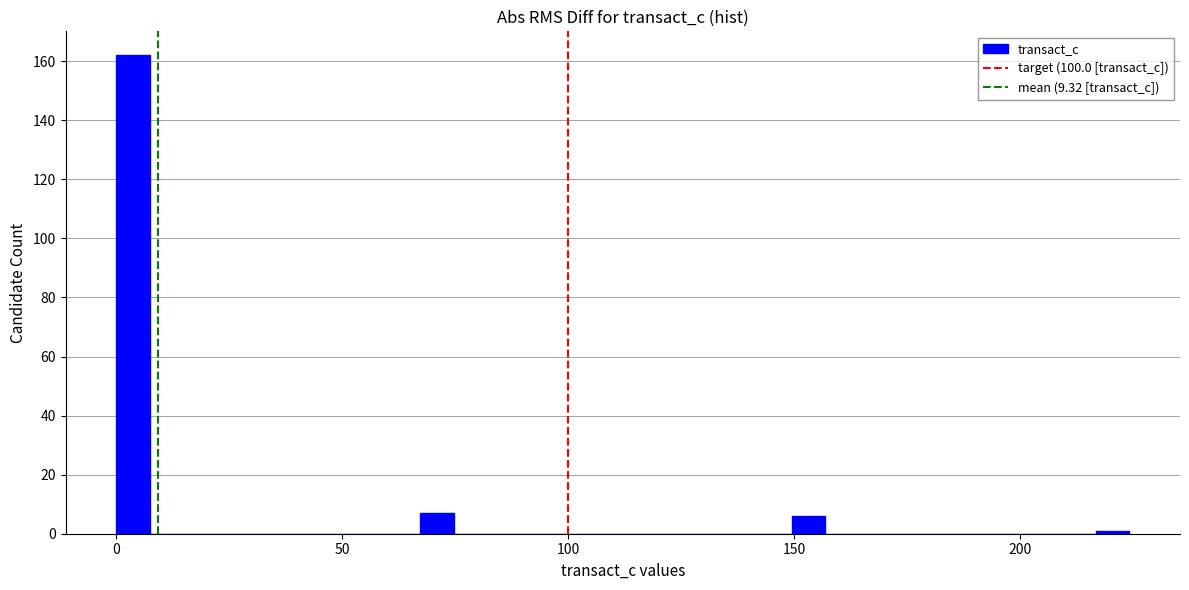

Read against the x-axis, roughly where is the centre of the tallest bar?

5